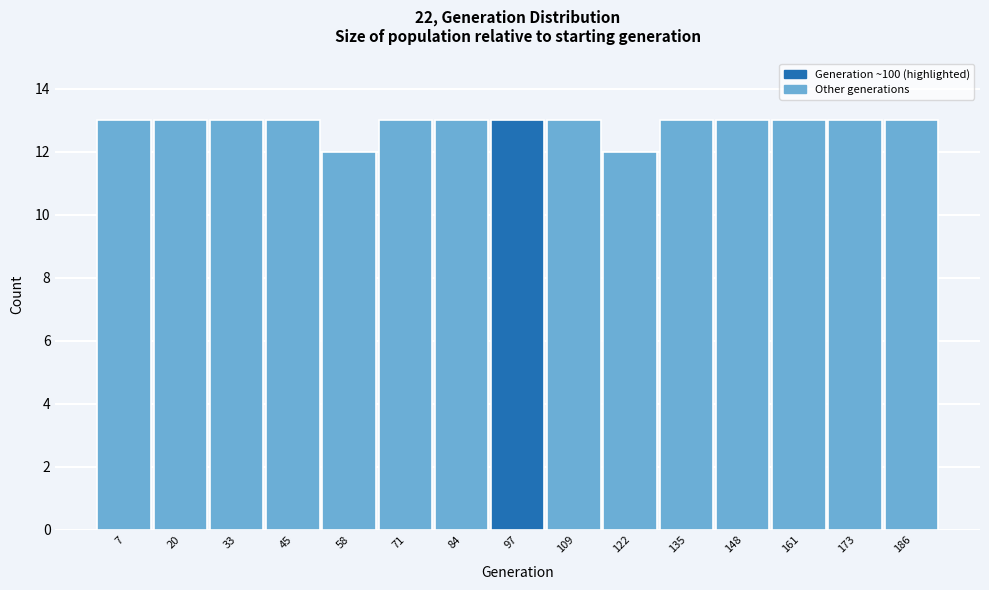

What is the height of the bar covering 167.4 to 180.2 on the x-axis? Neither the bar edges nor the heights are printed on the chart, so give them approximately, as read against the axes.

13